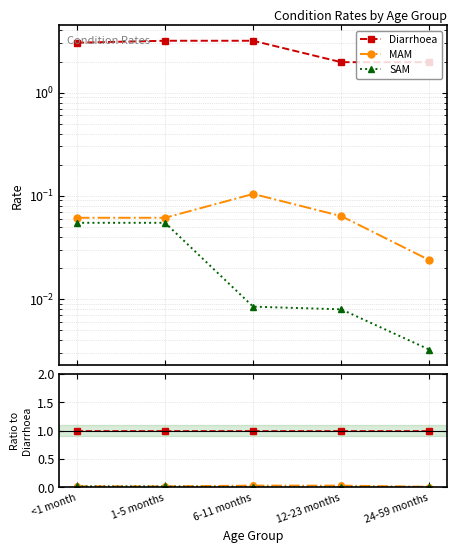

At how many categories does at least one series exceed 0?

5